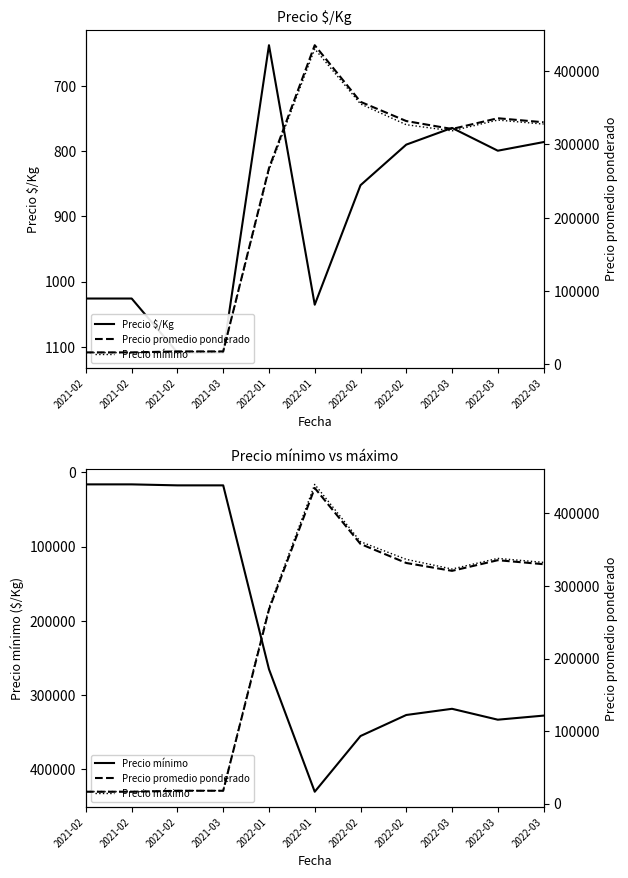

Reading right to left, list all the values displayed in this chart.

Precio $/Kg: 2022-03=785.8	2022-03=799.0	2022-03=764.0	2022-02=789.7	2022-02=852.0	2022-01=1035.5	2022-01=637.0	2021-03=1109.0	2021-02=1109.0	2021-02=1026.0	2021-02=1026.0
Precio mínimo: 2022-03=327500.0	2022-03=333000.0	2022-03=318333.3	2022-02=326666.7	2022-02=355000.0	2022-01=430000.0	2022-01=265000.0	2021-03=17500.0	2021-02=17500.0	2021-02=16166.7	2021-02=16166.7
Precio promedio ponderado: 2022-03=330000.0	2022-03=335500.0	2022-03=320833.3	2022-02=331666.7	2022-02=357857.2	2022-01=435000.0	2022-01=267500.0	2021-03=17750.0	2021-02=17750.0	2021-02=16416.7	2021-02=16416.7
Precio máximo: 2022-03=332500.0	2022-03=338000.0	2022-03=323333.3	2022-02=336666.7	2022-02=361000.0	2022-01=440000.0	2022-01=270000.0	2021-03=18000.0	2021-02=18000.0	2021-02=16666.7	2021-02=16666.7